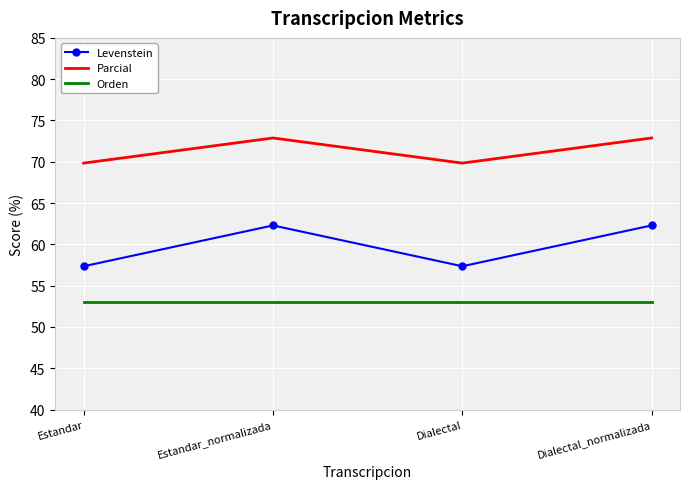

True or false: Orden and Levenstein intersect in this chart.

False